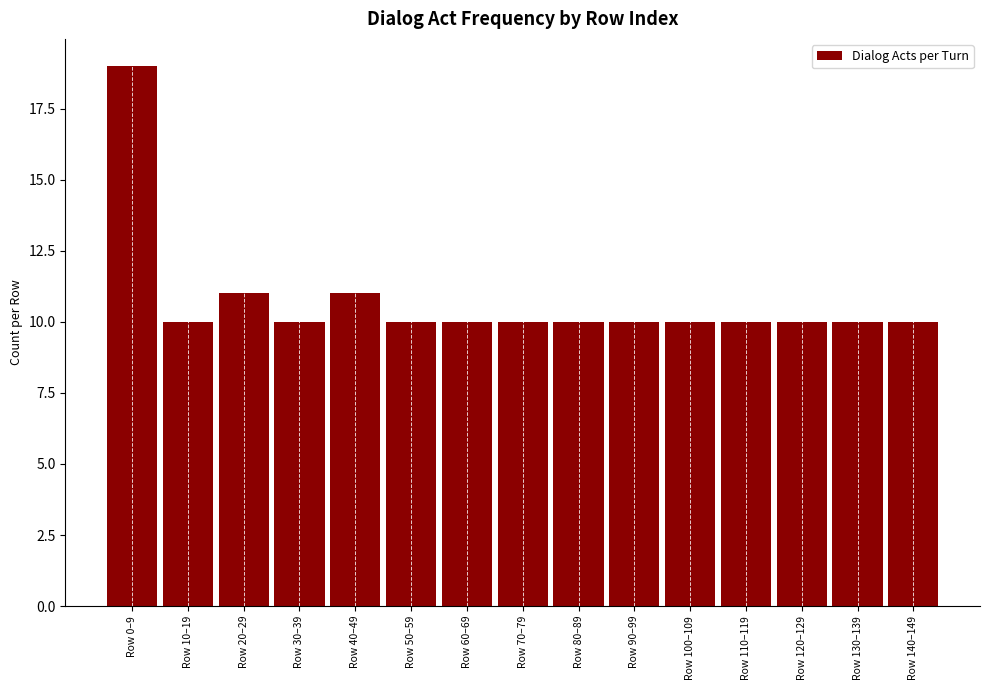

What position from the left is Row 80–89?

9